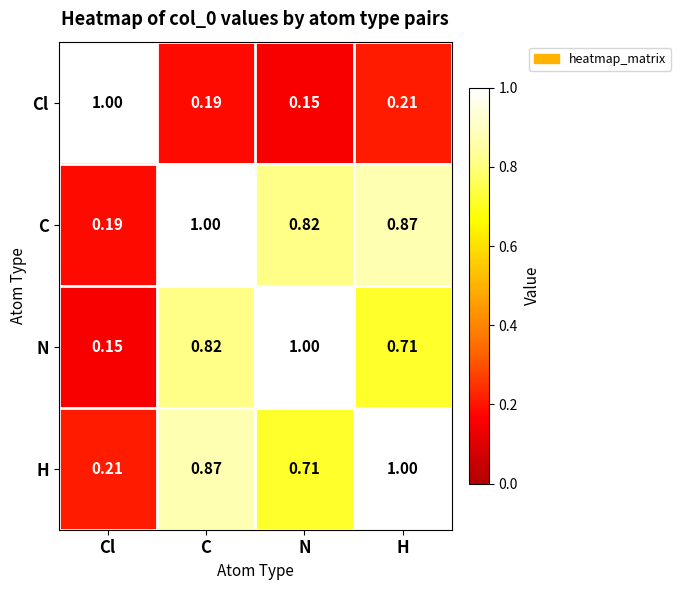

At which label is C closest to 0?

Cl